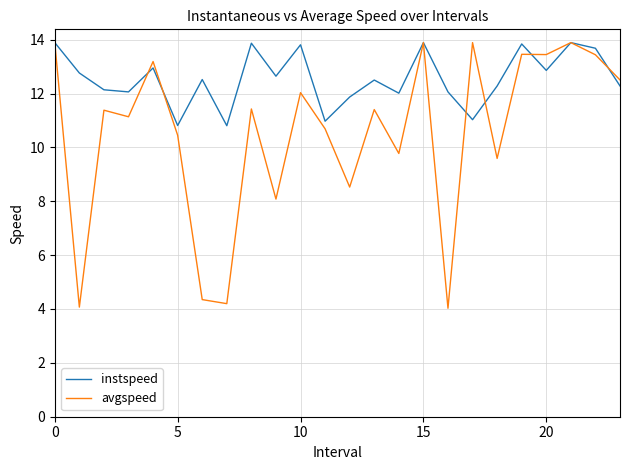

Which series has the largest range (max minus min)?

avgspeed